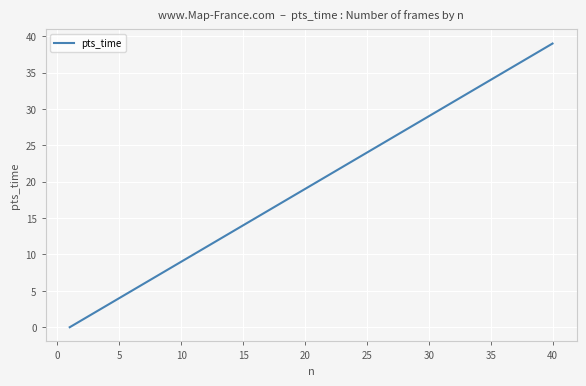

What is the greatest value displayed?

39